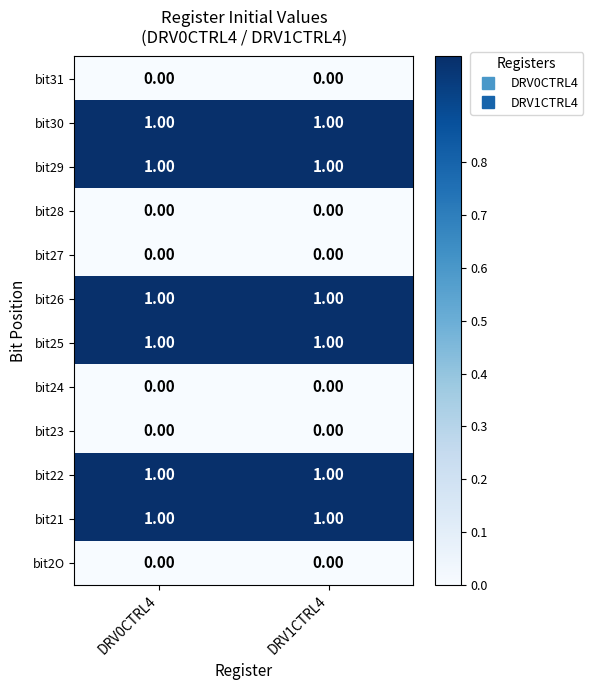

What is the total value across all series at DRV0CTRL4?

6